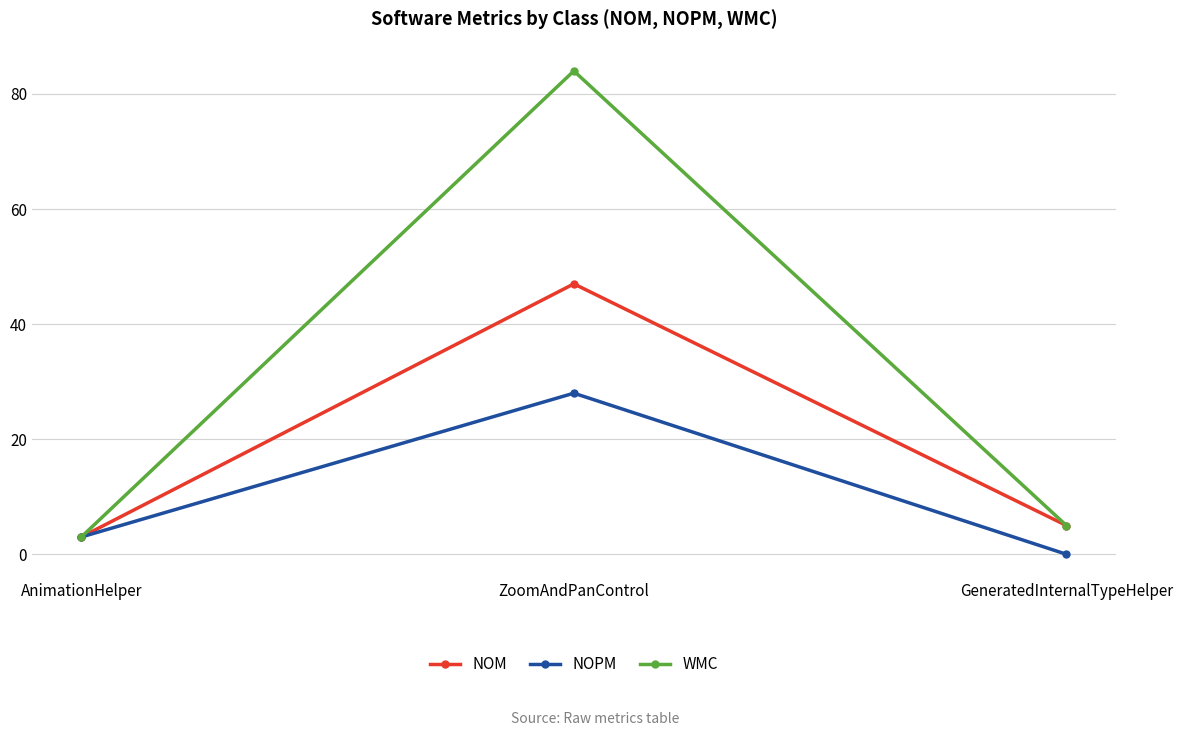

Count the number of data series in this chart.

3